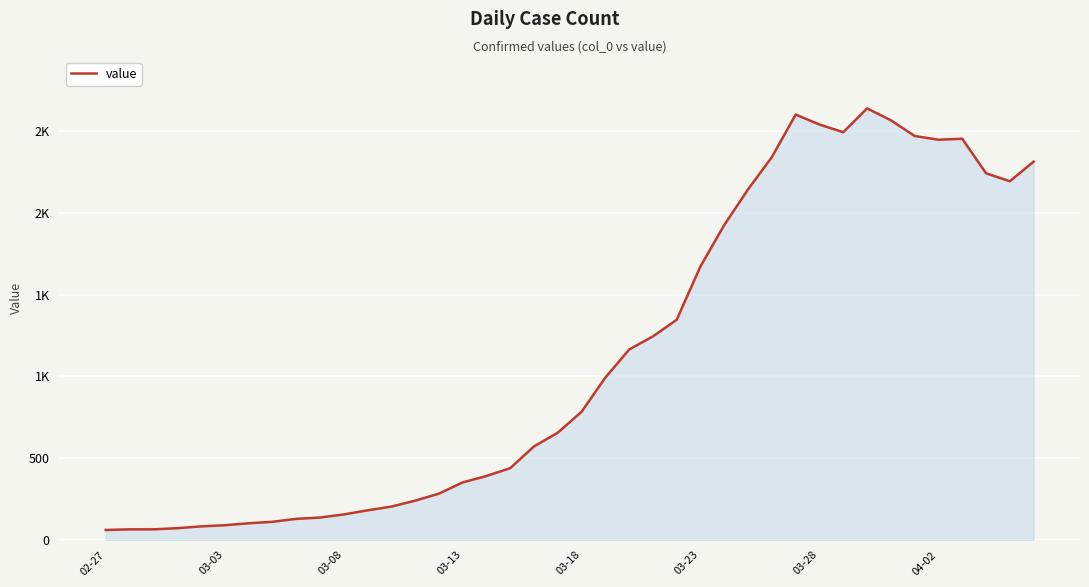

Does the chart have visible grid lines?

Yes